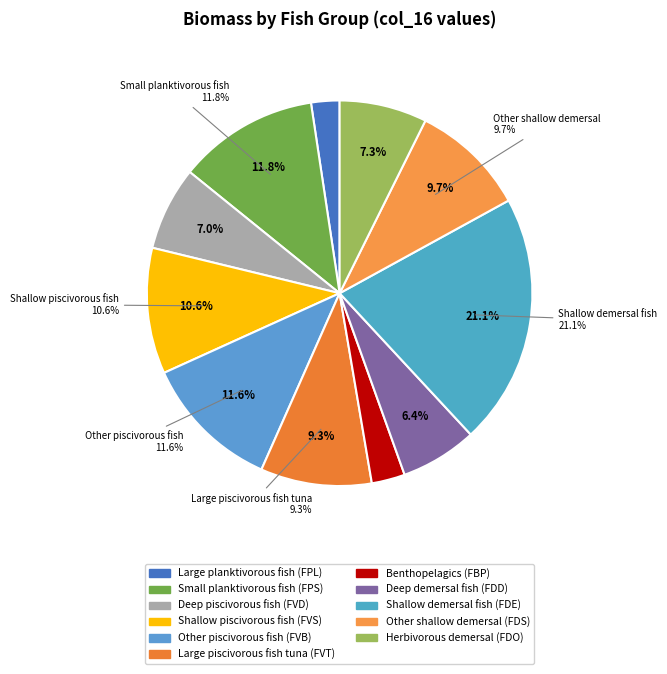

To the nearest percent, what is the difference between the largest and smallest slice percentages?

19%